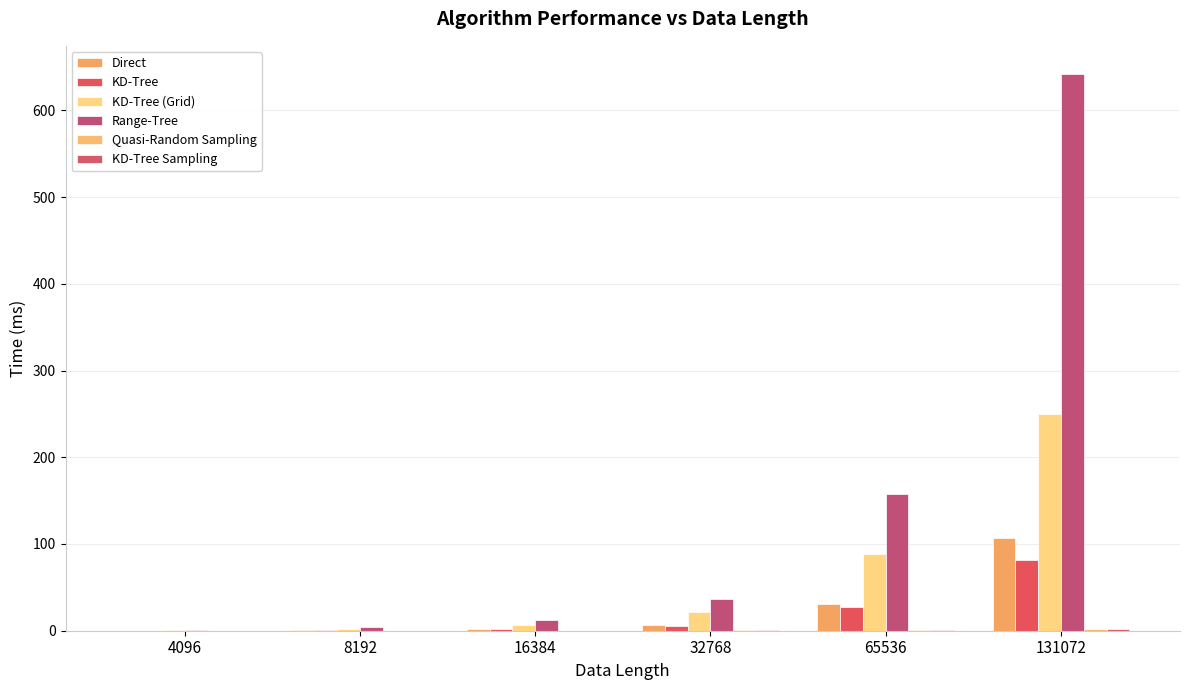

Does the chart contain stacked bars?

No